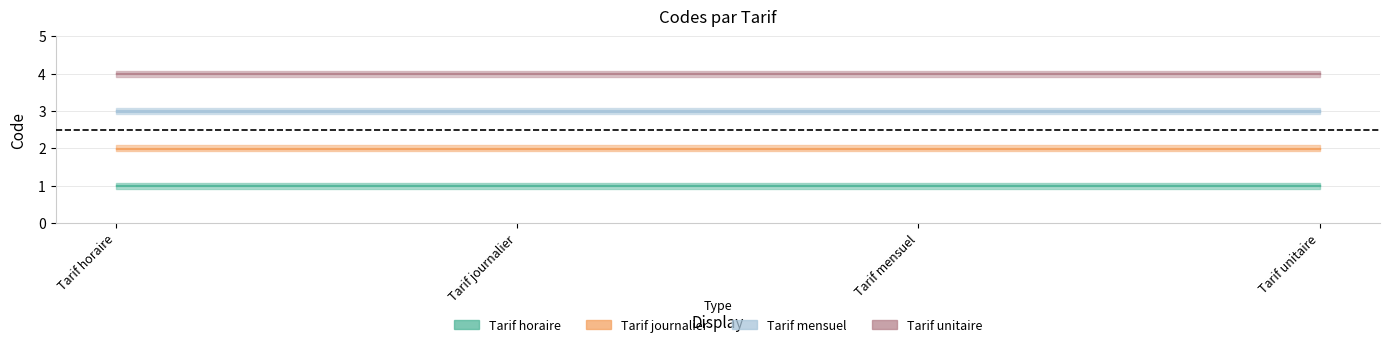

Count the number of categories in the chart.

4